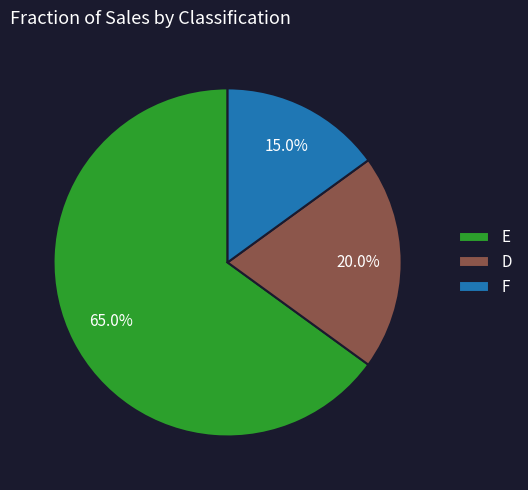

To the nearest percent, what percentage of the pie is F?

15%